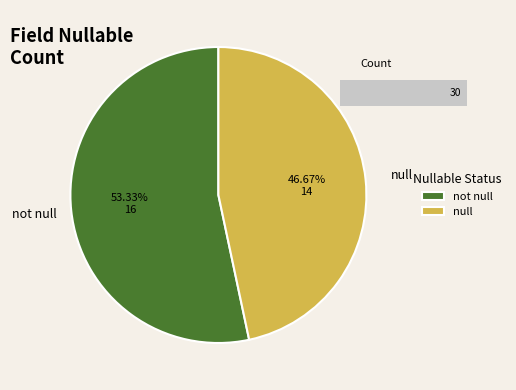

Which slice represents more than half of the pie?

not null